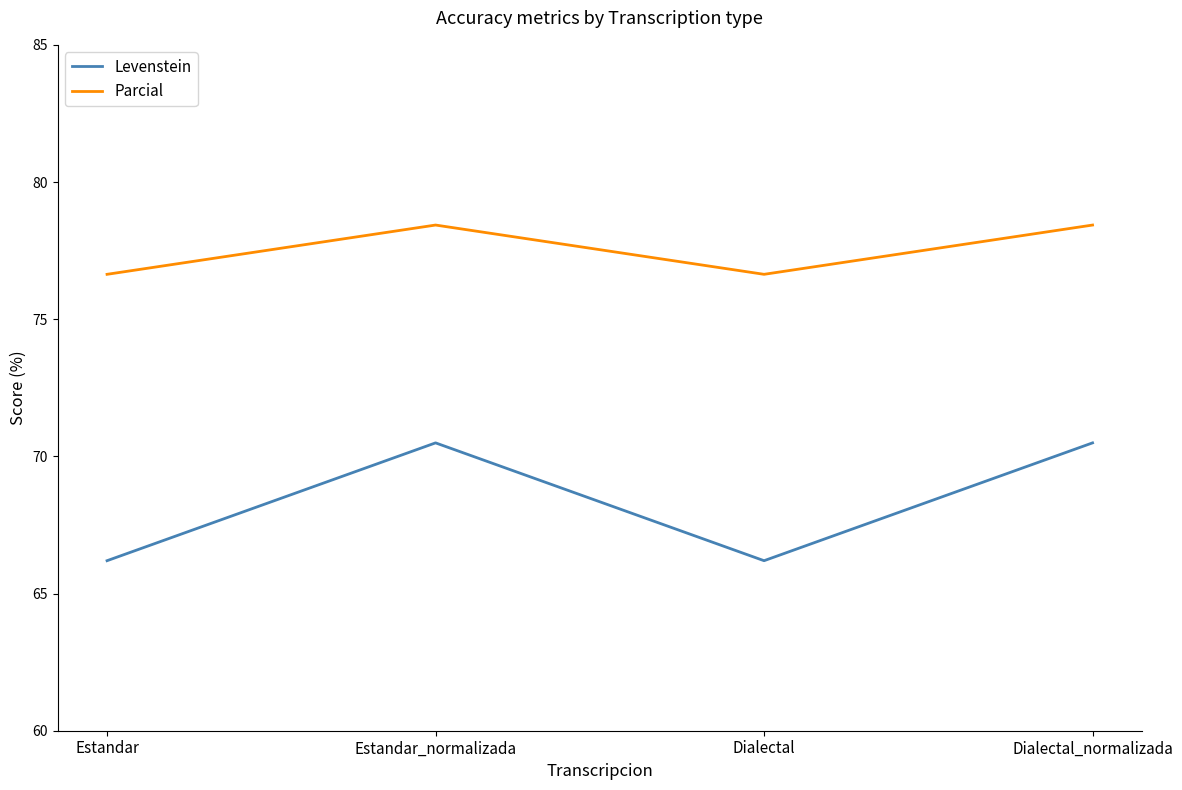

List the series in order of their overall mean, highest first.

Parcial, Levenstein